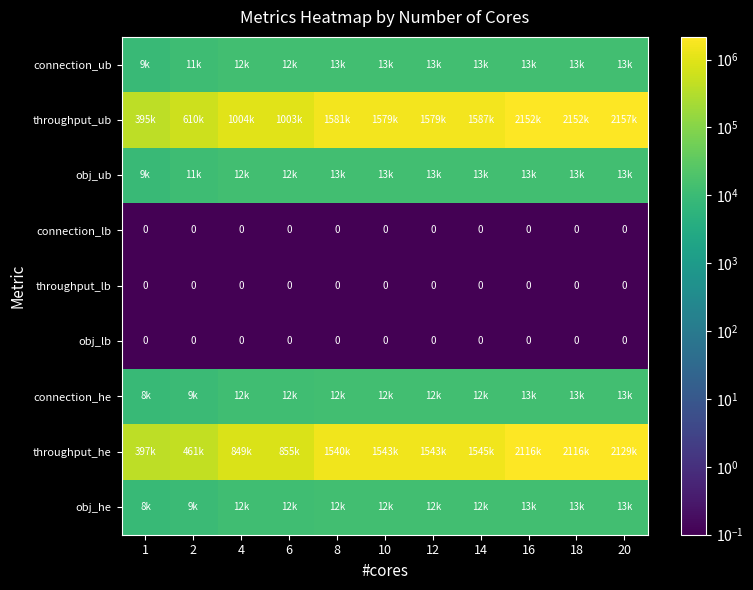

At which category is the sum across all series the highest?

20